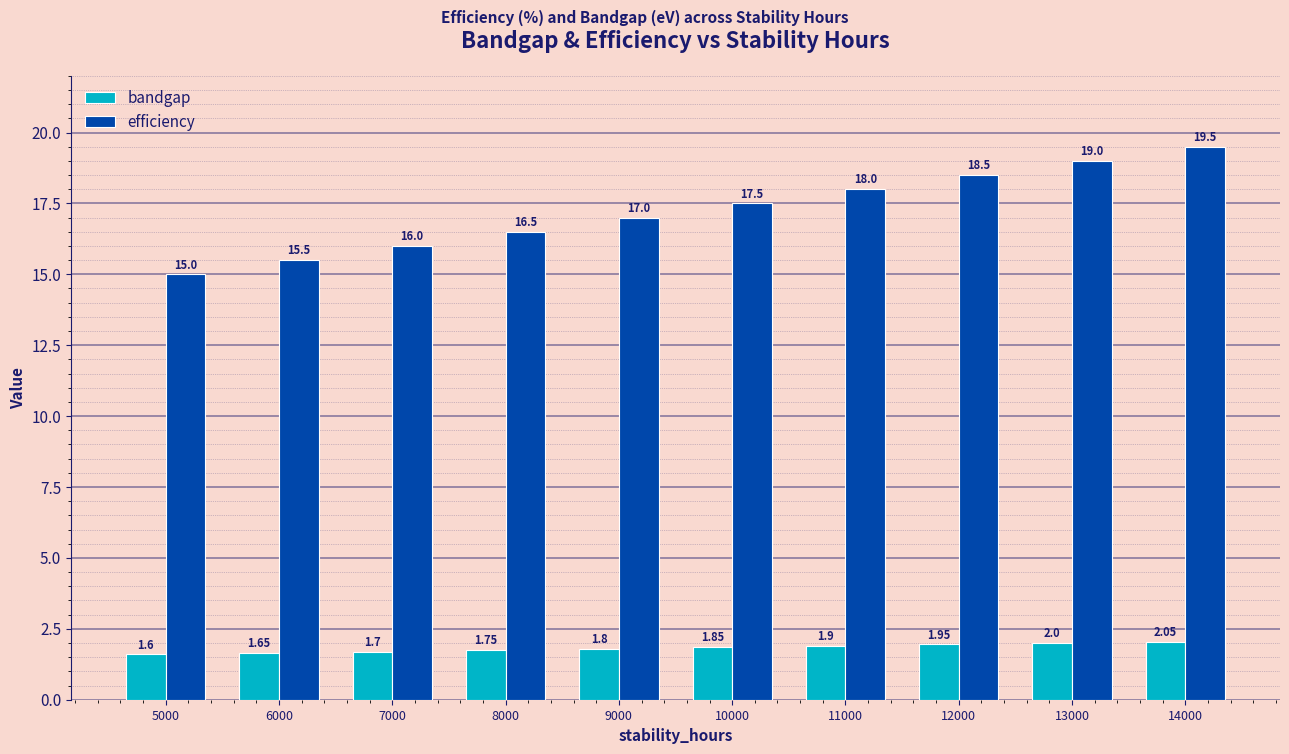

Rank the series by their average value, from lowest to highest.

bandgap, efficiency